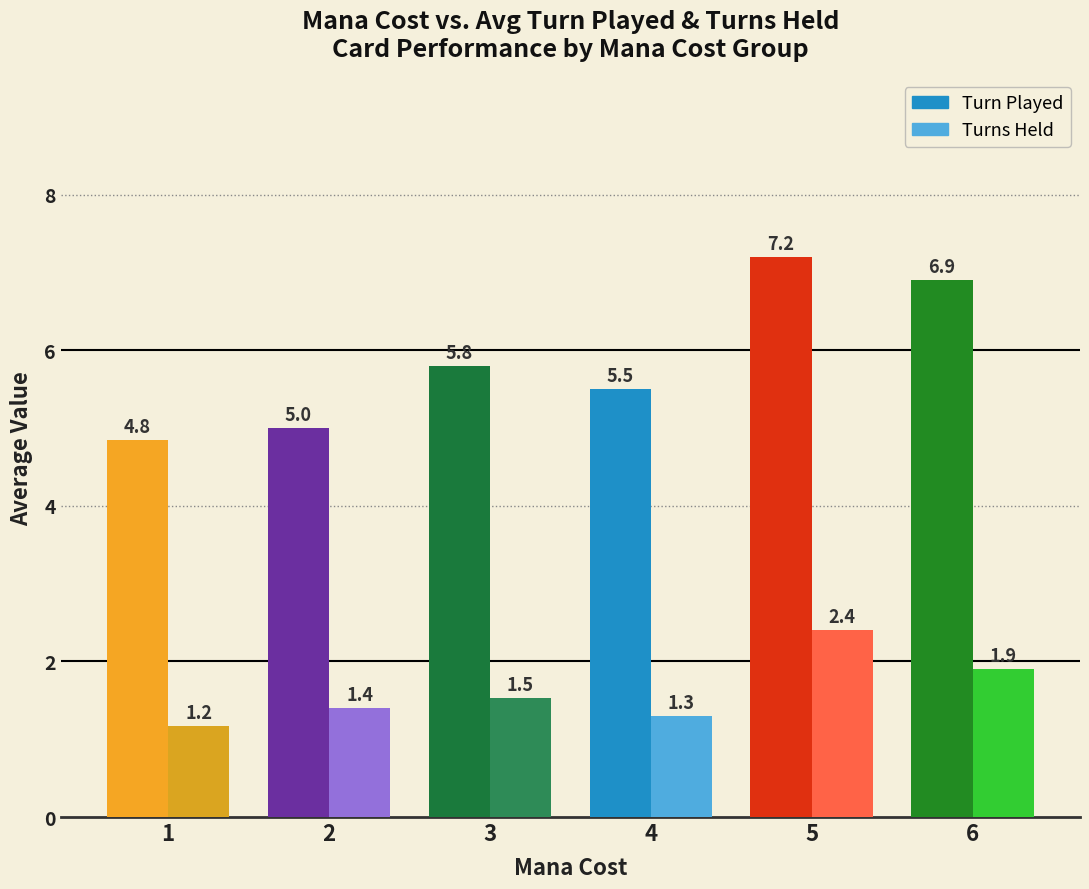

Does the chart contain any negative values?

No